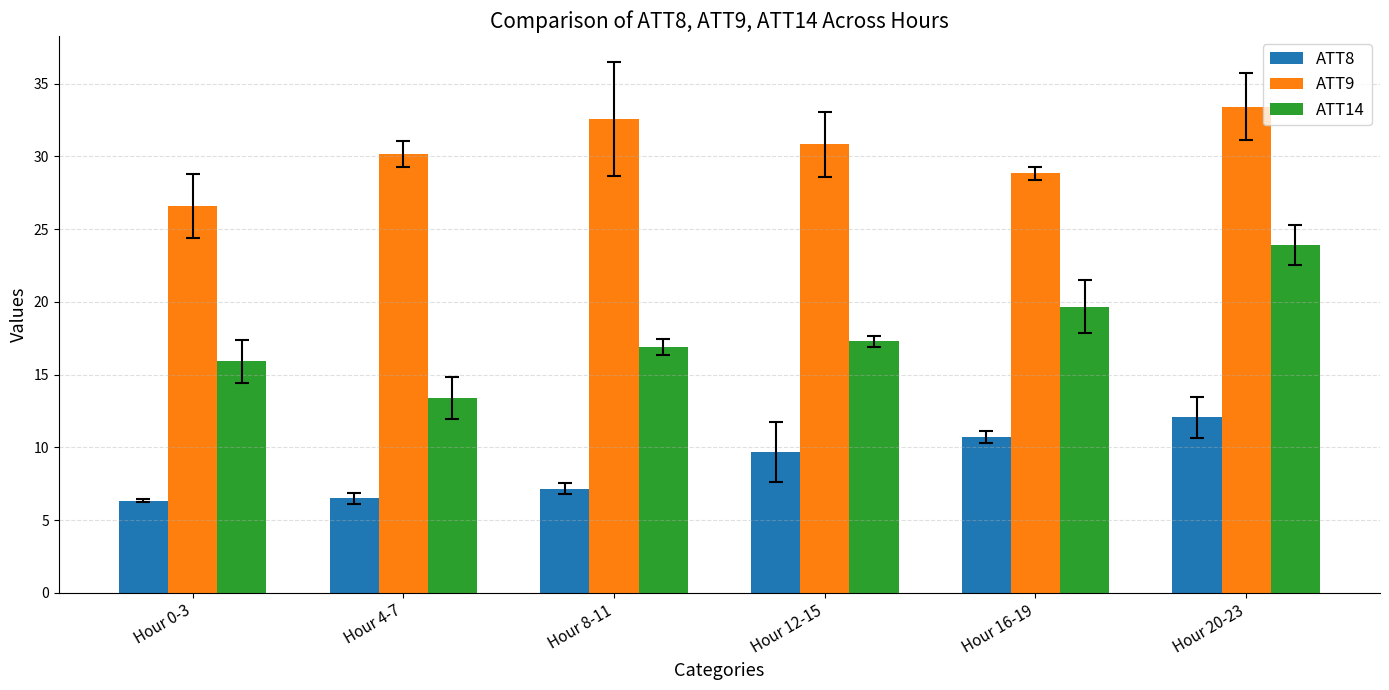

What is the spread (max minus min) of values at Hour 20-23?

21.4